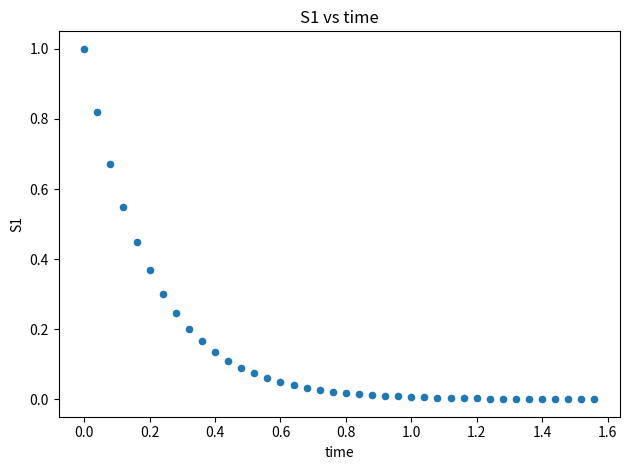

What is the range of X values (max minus min)?

1.6